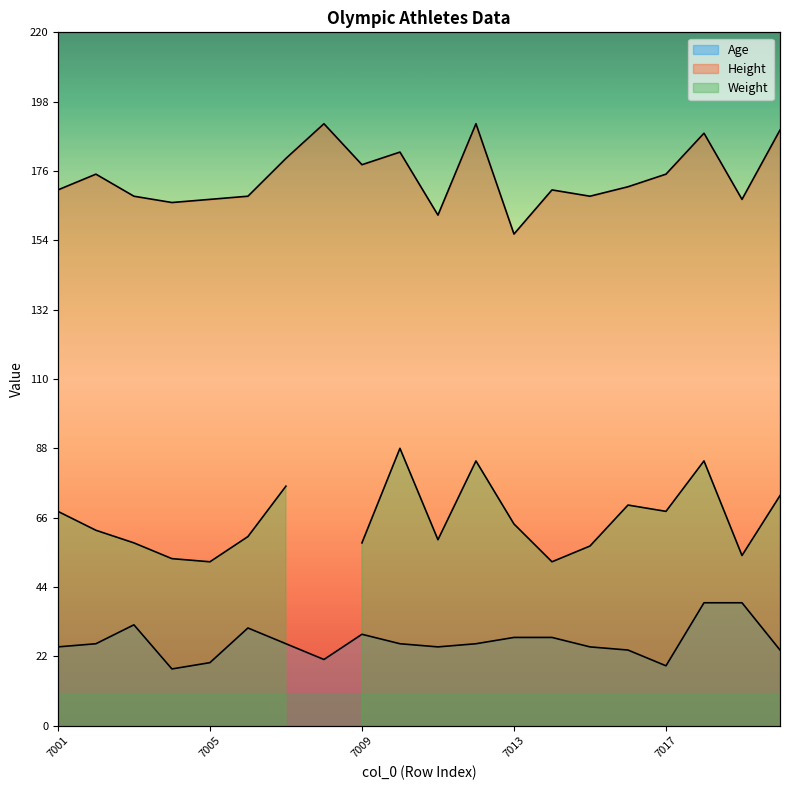

True or false: Height and Age intersect in this chart.

False